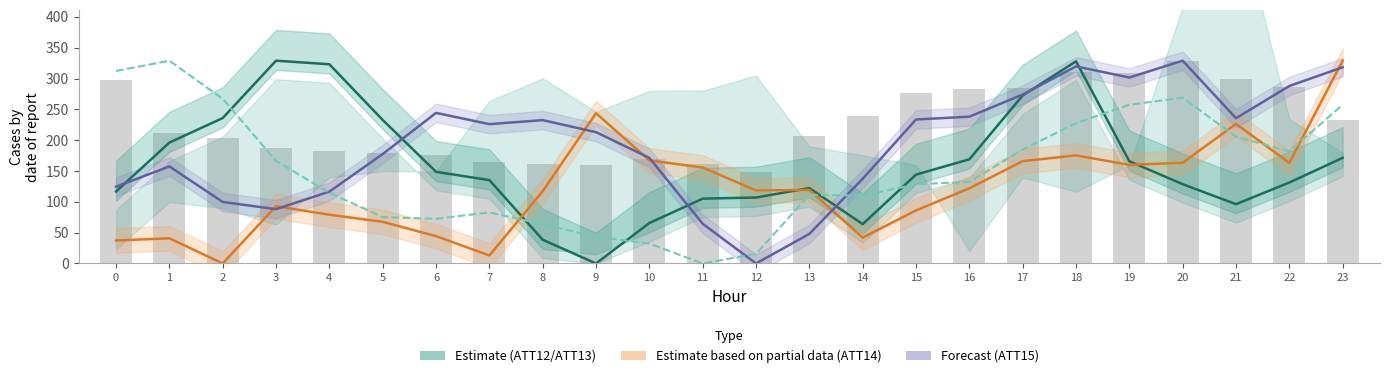

What is the spread (max minus min) of values at 14?

197.1